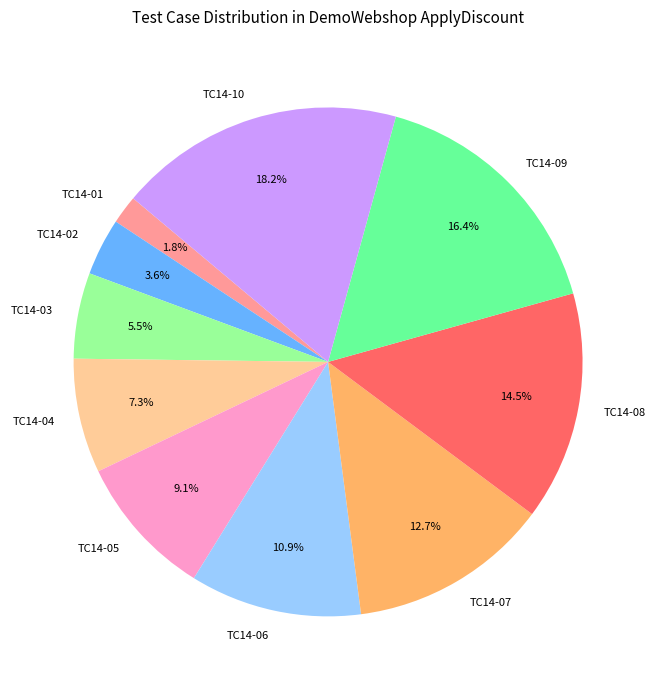

How much of the chart is everything except TC14-10?

81.8%